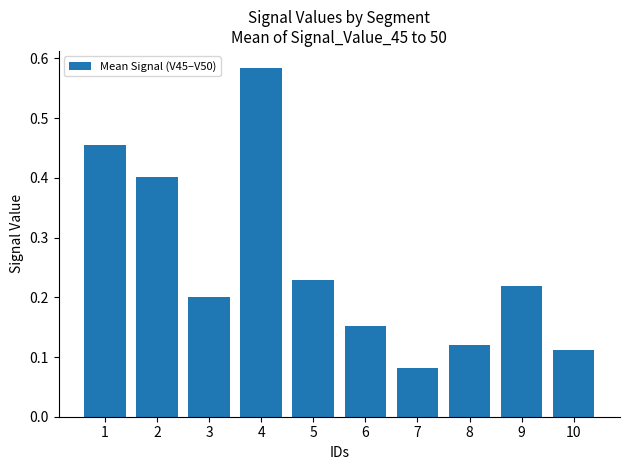

Count the values in the range 0 to 1.

10